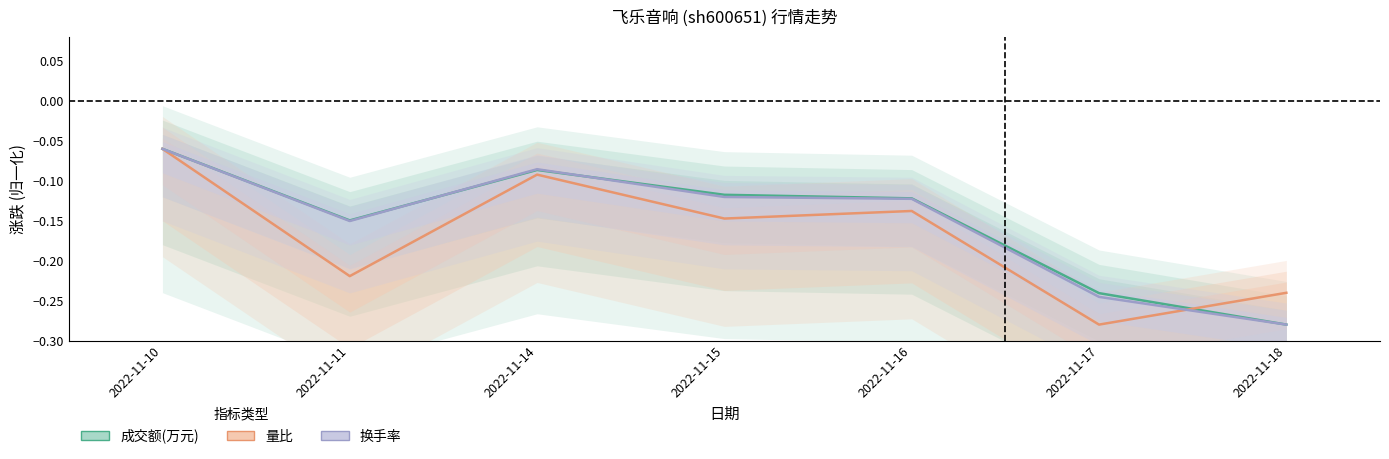

What is the value of the 换手率 point at the 7th from the left?

-0.3